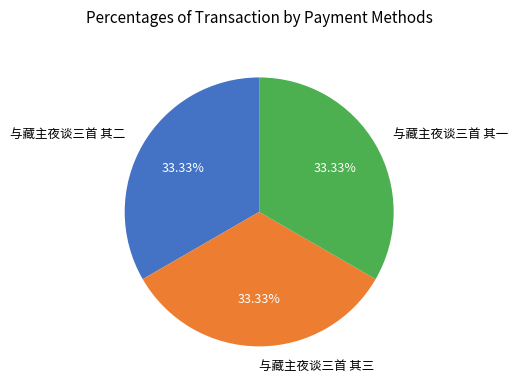

Approximately how many times larger is the value at 与藏主夜谈三首 其三 compared to 与藏主夜谈三首 其二?

1.0